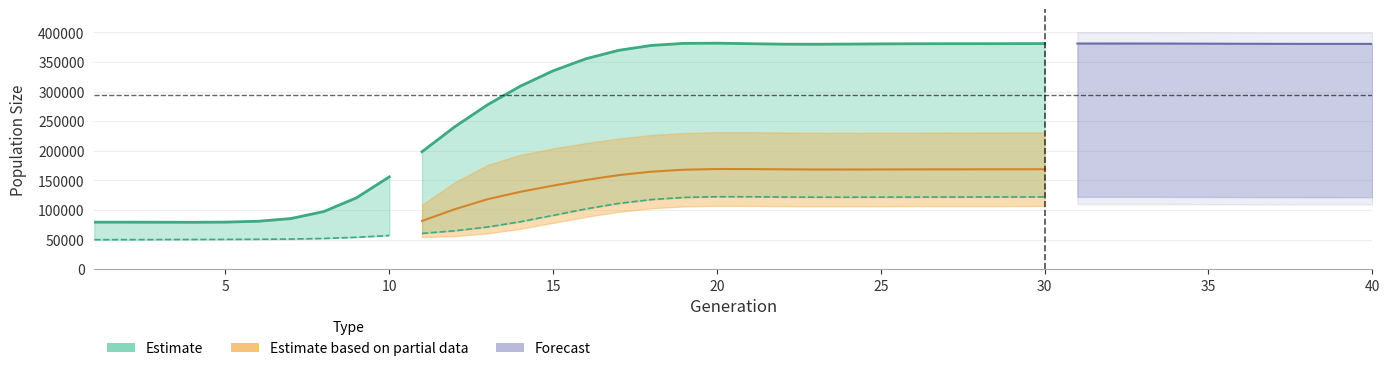

What is the average value?

93694.1